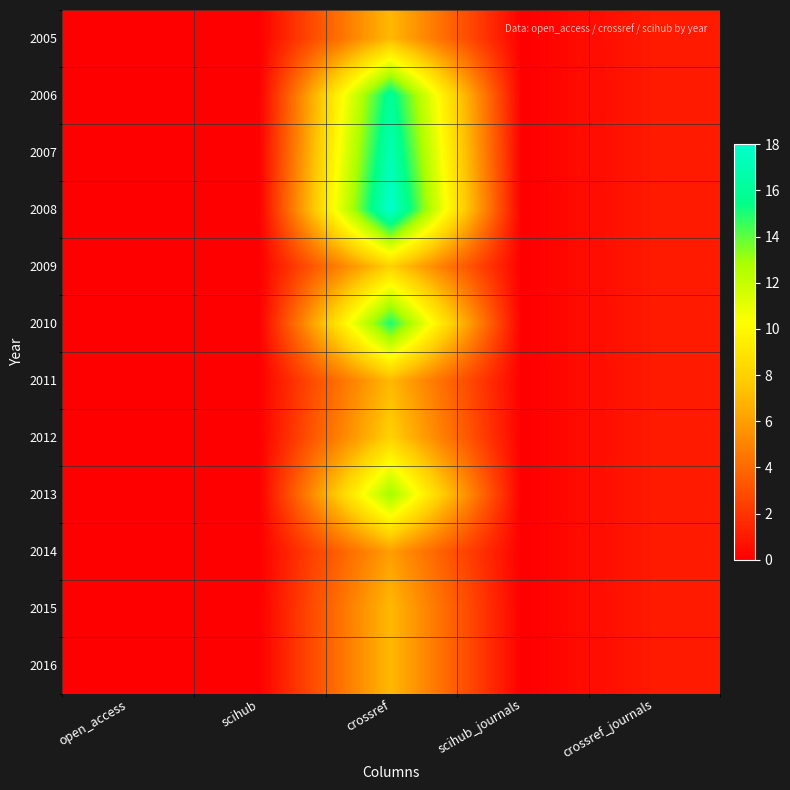

Rank the series by their maximum value, from highest to lowest.

2008, 2007, 2006, 2010, 2013, 2009, 2012, 2005, 2011, 2015, 2016, 2014